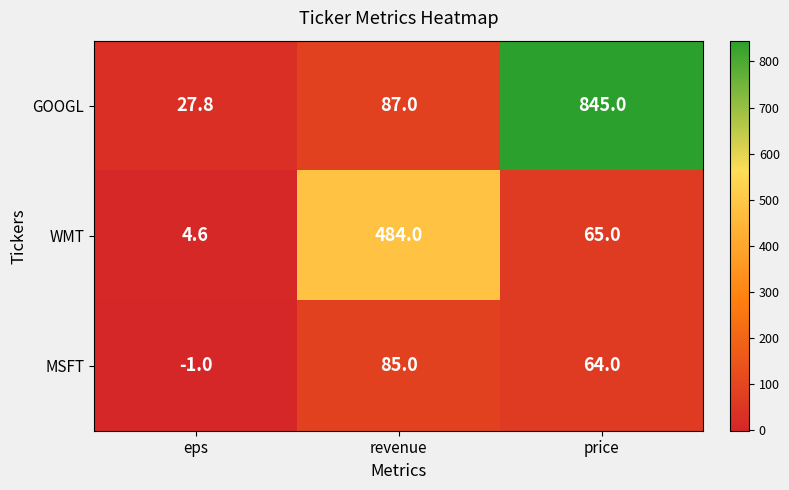

Which series has the widest spread of values?

GOOGL